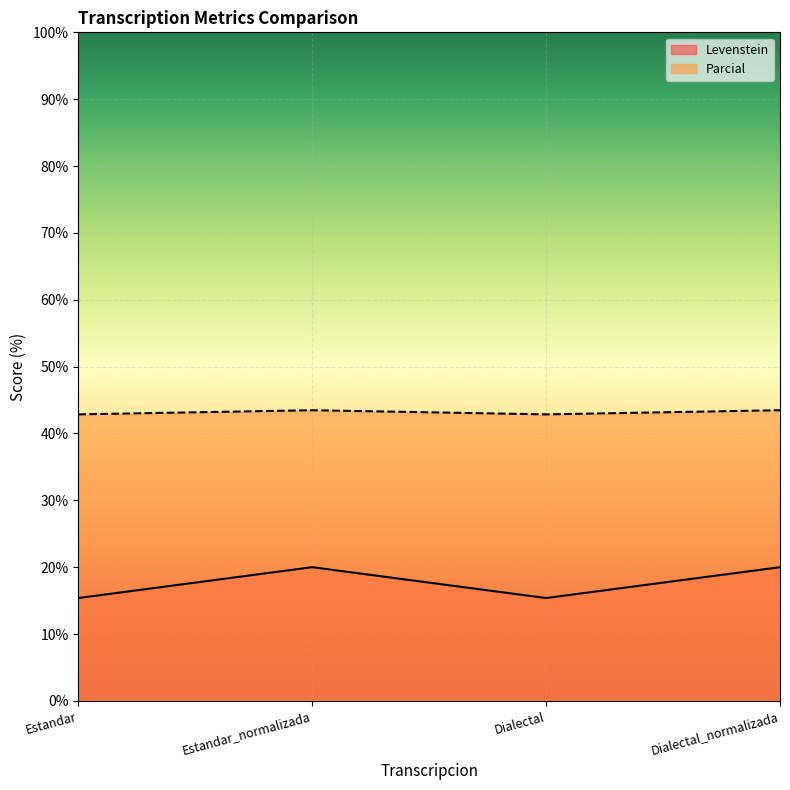

What is the label of the 3rd point from the left?

Dialectal